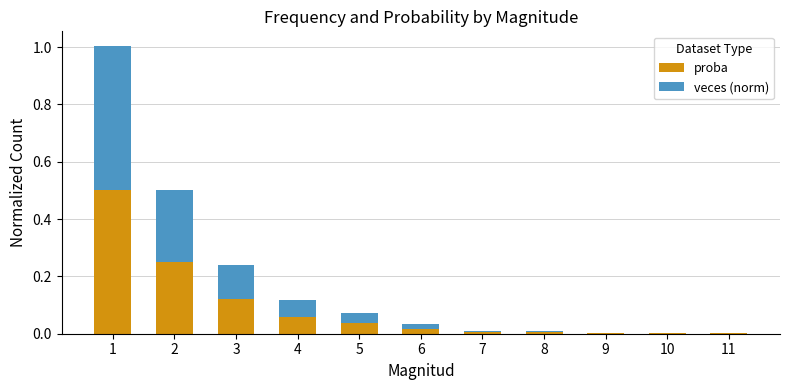

What is the total value across all series at 2?

0.5